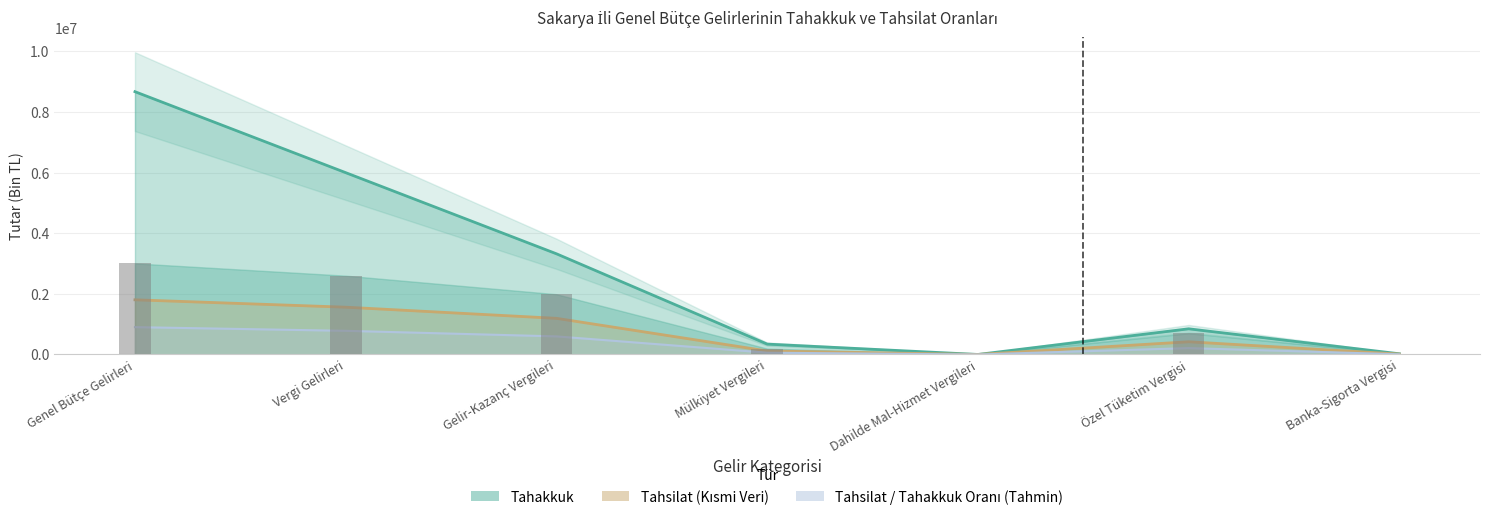

Which category has the lowest value across all series?

Dahilde Mal-Hizmet Vergileri